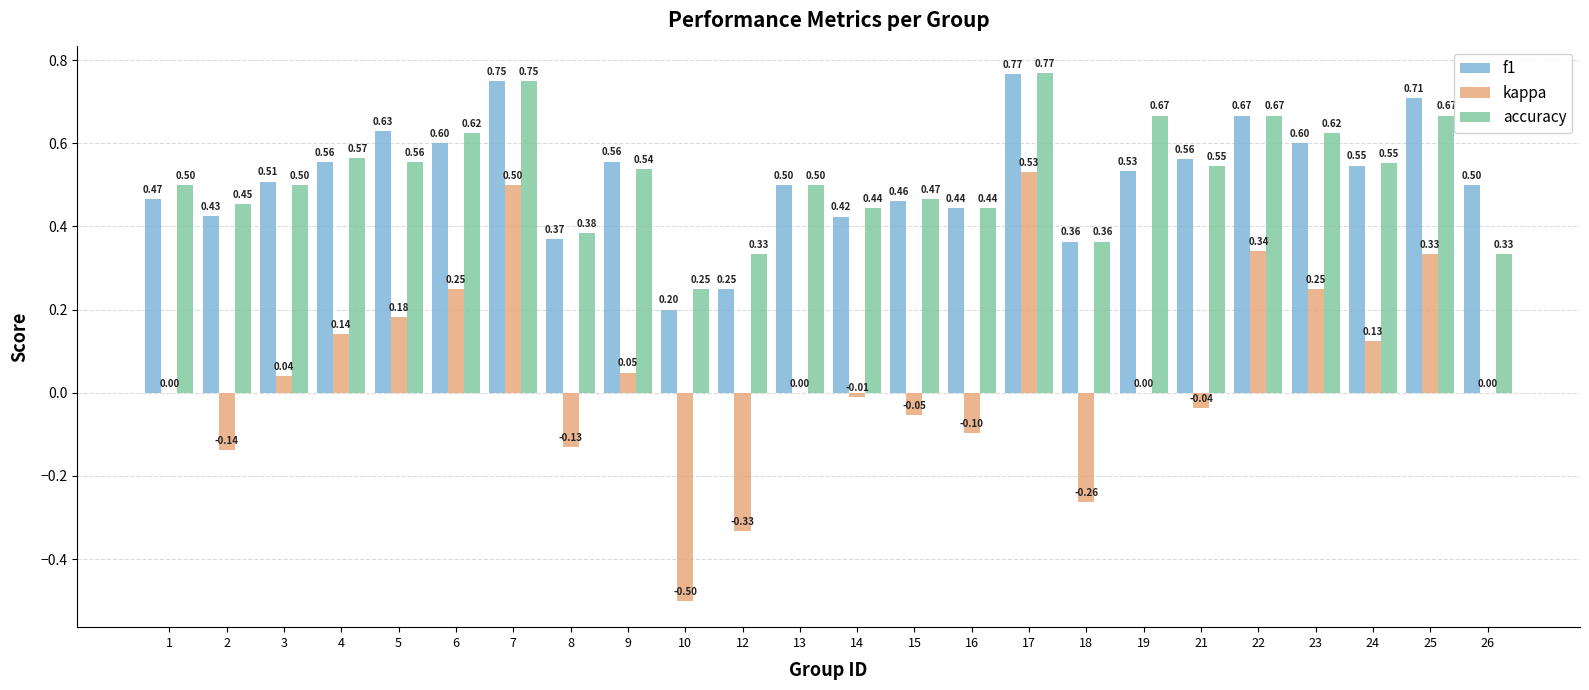

At which category is the sum across all series the highest?

17